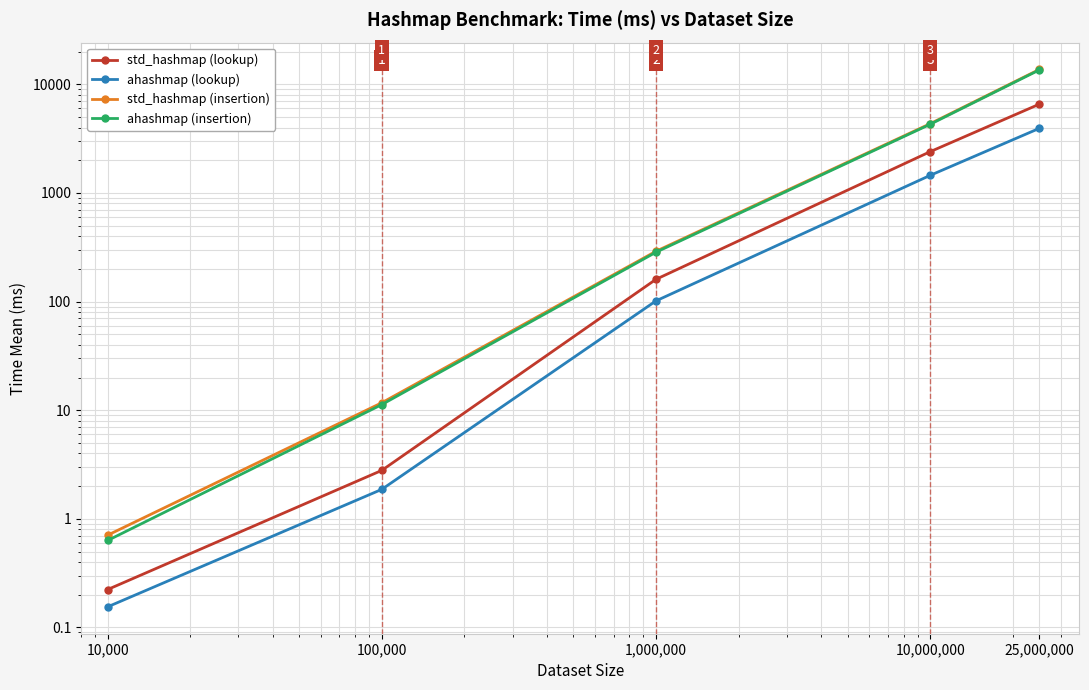

What is the total value across all series at 10,000?

1.7